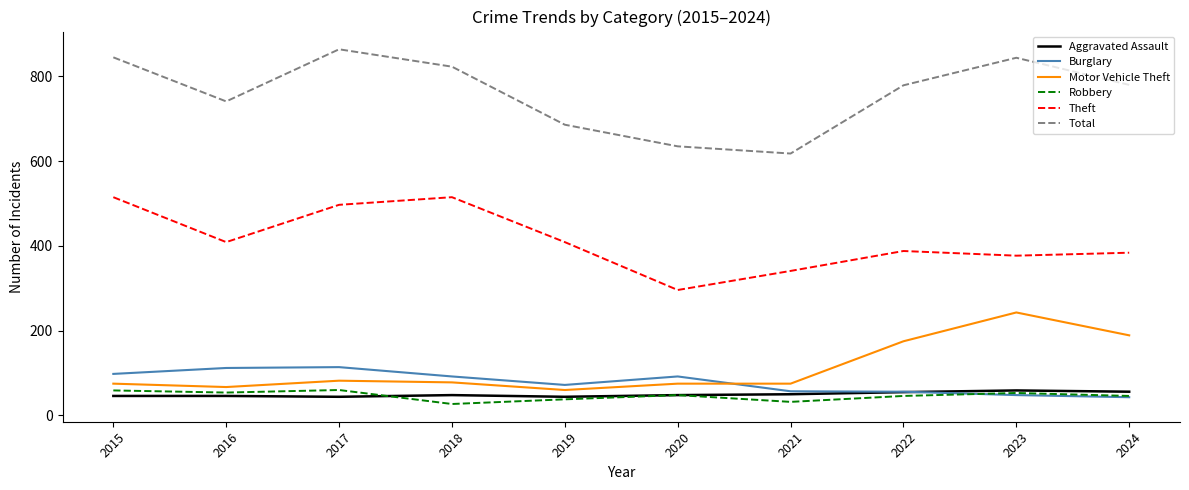

Is it true that Robbery equals 48 at 2020?

True